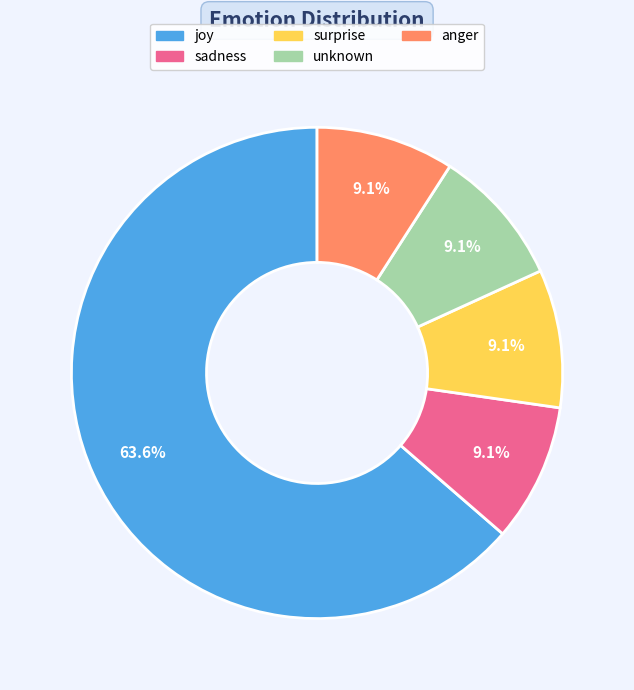

Between joy and sadness, which is larger?

joy